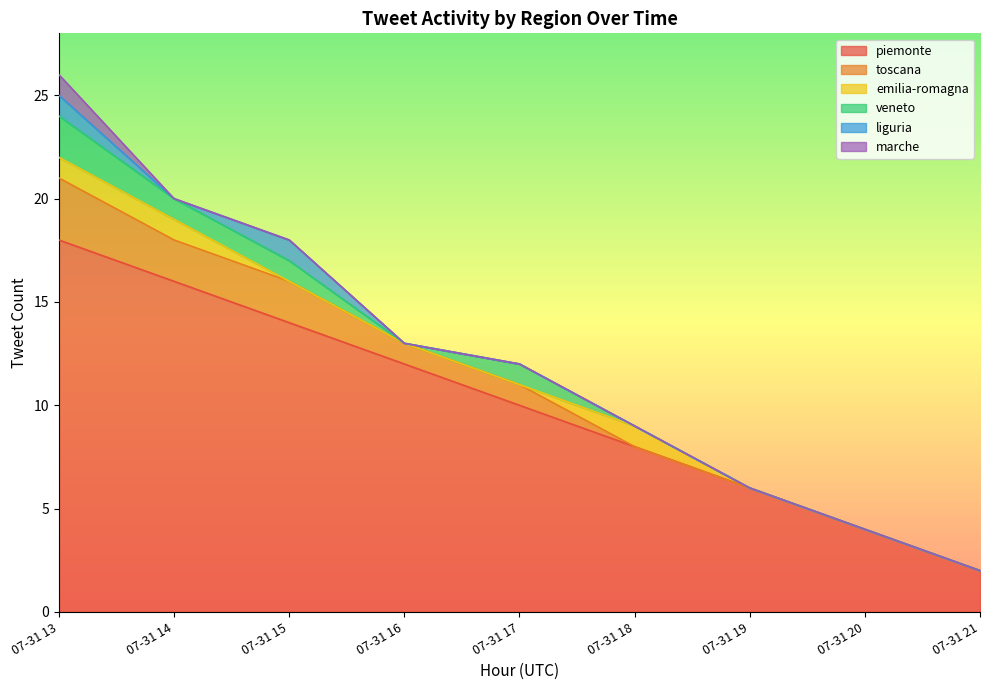

How many interior local peaks does the emilia-romagna series have?

1